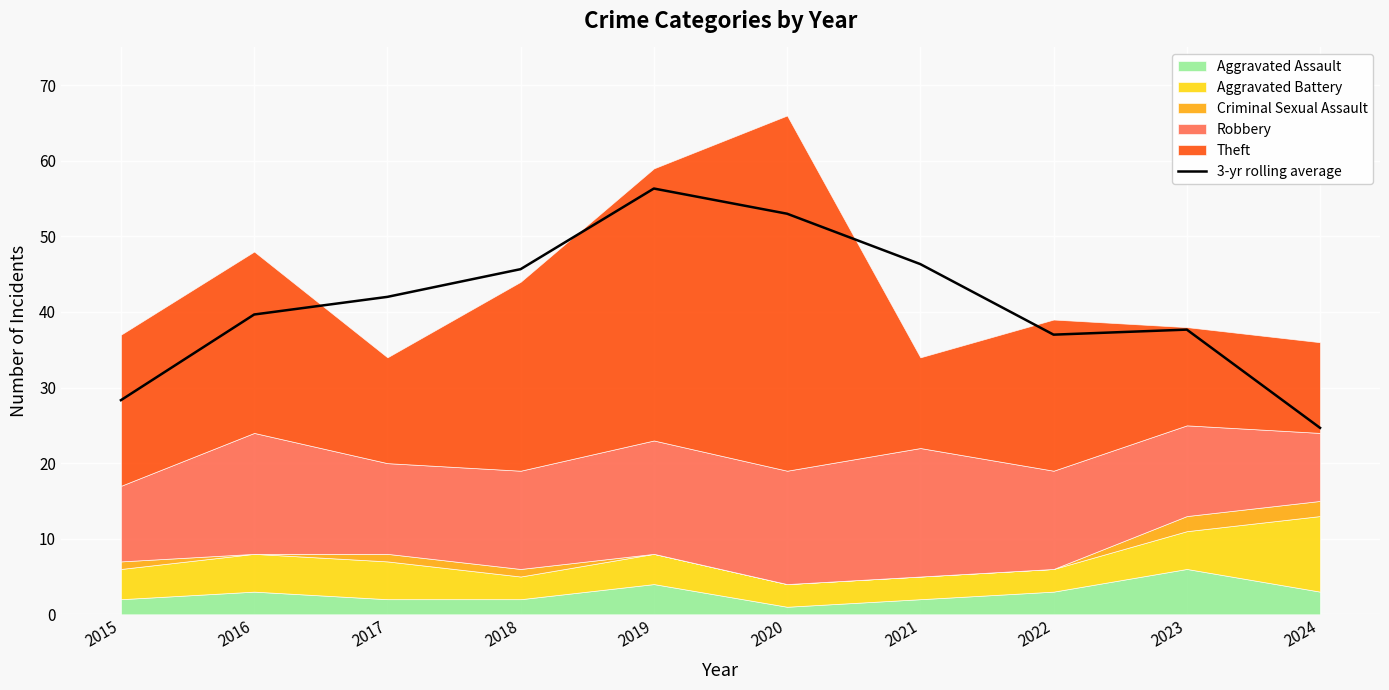

Rank the categories by value from highest to lowest.

2019, 2020, 2021, 2018, 2017, 2016, 2023, 2022, 2015, 2024